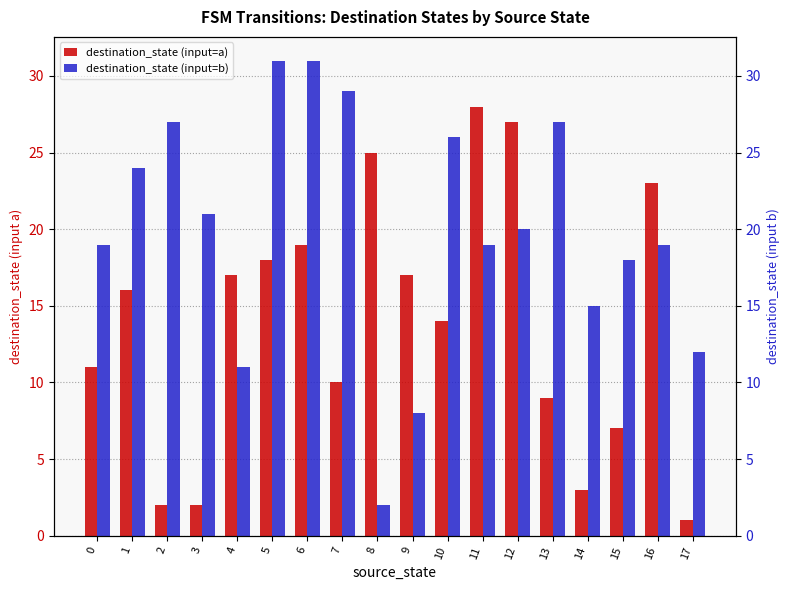

Reading left to right, list all the values displayed in this chart.

destination_state (input=a): 0=11	1=16	2=2	3=2	4=17	5=18	6=19	7=10	8=25	9=17	10=14	11=28	12=27	13=9	14=3	15=7	16=23	17=1
destination_state (input=b): 0=19	1=24	2=27	3=21	4=11	5=31	6=31	7=29	8=2	9=8	10=26	11=19	12=20	13=27	14=15	15=18	16=19	17=12